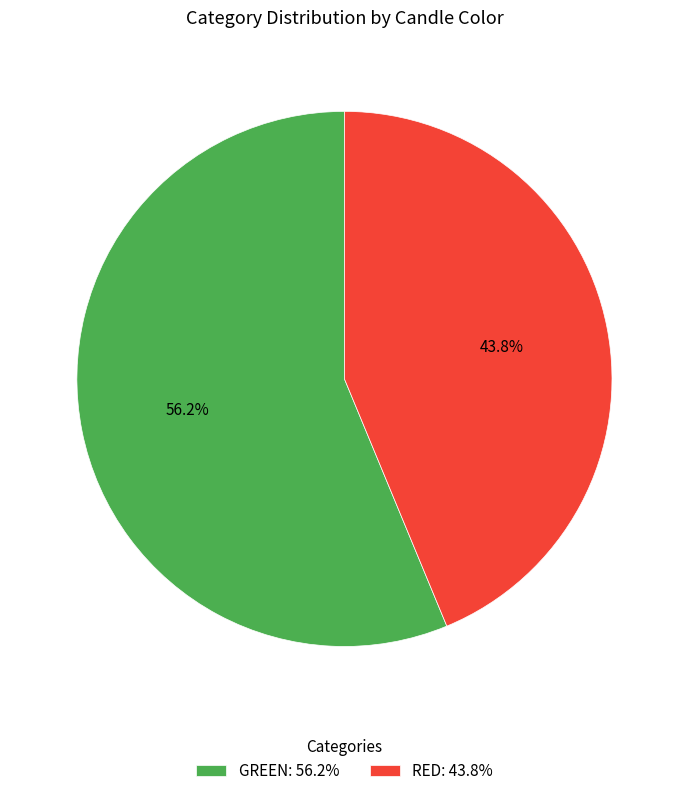

What is the ratio of the value at RED: 43.8% to the value at GREEN: 56.2%?

0.8